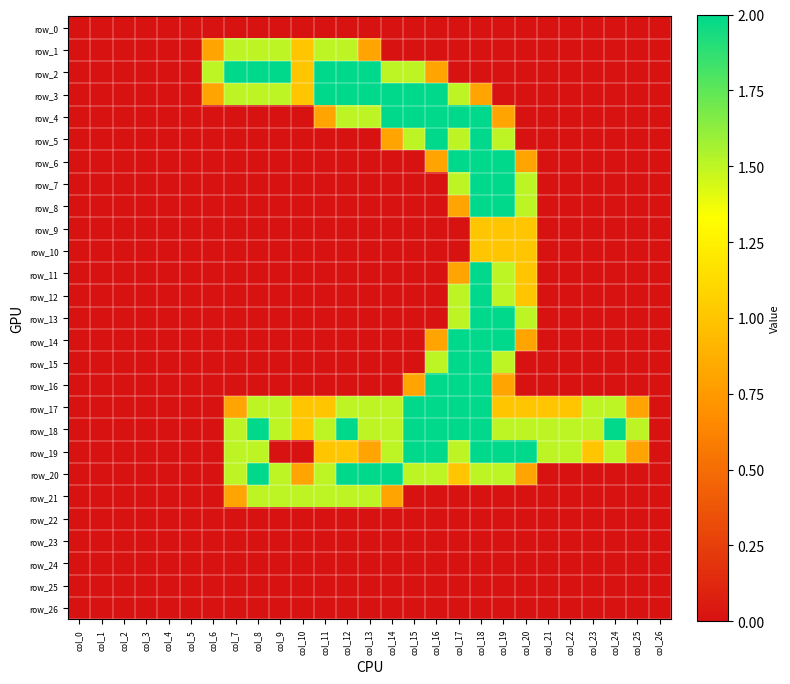

Reading left to right, what are all the values shown in this chart?

row_0: 0.0	0.0	0.0	0.0	0.0	0.0	0.0	0.0	0.0	0.0	0.0	0.0	0.0	0.0	0.0	0.0	0.0	0.0	0.0	0.0	0.0	0.0	0.0	0.0	0.0	0.0	0.0
row_1: 0.0	0.0	0.0	0.0	0.0	0.0	0.8	1.5	1.5	1.5	1.0	1.5	1.5	0.8	0.0	0.0	0.0	0.0	0.0	0.0	0.0	0.0	0.0	0.0	0.0	0.0	0.0
row_2: 0.0	0.0	0.0	0.0	0.0	0.0	1.5	2.0	2.0	2.0	1.0	2.0	2.0	2.0	1.5	1.5	0.8	0.0	0.0	0.0	0.0	0.0	0.0	0.0	0.0	0.0	0.0
row_3: 0.0	0.0	0.0	0.0	0.0	0.0	0.8	1.5	1.5	1.5	1.0	2.0	2.0	2.0	2.0	2.0	2.0	1.5	0.8	0.0	0.0	0.0	0.0	0.0	0.0	0.0	0.0
row_4: 0.0	0.0	0.0	0.0	0.0	0.0	0.0	0.0	0.0	0.0	0.0	0.8	1.5	1.5	2.0	2.0	2.0	2.0	2.0	0.8	0.0	0.0	0.0	0.0	0.0	0.0	0.0
row_5: 0.0	0.0	0.0	0.0	0.0	0.0	0.0	0.0	0.0	0.0	0.0	0.0	0.0	0.0	0.8	1.5	2.0	1.5	2.0	1.5	0.0	0.0	0.0	0.0	0.0	0.0	0.0
row_6: 0.0	0.0	0.0	0.0	0.0	0.0	0.0	0.0	0.0	0.0	0.0	0.0	0.0	0.0	0.0	0.0	0.8	2.0	2.0	2.0	0.8	0.0	0.0	0.0	0.0	0.0	0.0
row_7: 0.0	0.0	0.0	0.0	0.0	0.0	0.0	0.0	0.0	0.0	0.0	0.0	0.0	0.0	0.0	0.0	0.0	1.5	2.0	2.0	1.5	0.0	0.0	0.0	0.0	0.0	0.0
row_8: 0.0	0.0	0.0	0.0	0.0	0.0	0.0	0.0	0.0	0.0	0.0	0.0	0.0	0.0	0.0	0.0	0.0	0.8	2.0	2.0	1.5	0.0	0.0	0.0	0.0	0.0	0.0
row_9: 0.0	0.0	0.0	0.0	0.0	0.0	0.0	0.0	0.0	0.0	0.0	0.0	0.0	0.0	0.0	0.0	0.0	0.0	1.0	1.0	1.0	0.0	0.0	0.0	0.0	0.0	0.0
row_10: 0.0	0.0	0.0	0.0	0.0	0.0	0.0	0.0	0.0	0.0	0.0	0.0	0.0	0.0	0.0	0.0	0.0	0.0	1.0	1.0	1.0	0.0	0.0	0.0	0.0	0.0	0.0
row_11: 0.0	0.0	0.0	0.0	0.0	0.0	0.0	0.0	0.0	0.0	0.0	0.0	0.0	0.0	0.0	0.0	0.0	0.8	2.0	1.5	1.0	0.0	0.0	0.0	0.0	0.0	0.0
row_12: 0.0	0.0	0.0	0.0	0.0	0.0	0.0	0.0	0.0	0.0	0.0	0.0	0.0	0.0	0.0	0.0	0.0	1.5	2.0	1.5	1.0	0.0	0.0	0.0	0.0	0.0	0.0
row_13: 0.0	0.0	0.0	0.0	0.0	0.0	0.0	0.0	0.0	0.0	0.0	0.0	0.0	0.0	0.0	0.0	0.0	1.5	2.0	2.0	1.5	0.0	0.0	0.0	0.0	0.0	0.0
row_14: 0.0	0.0	0.0	0.0	0.0	0.0	0.0	0.0	0.0	0.0	0.0	0.0	0.0	0.0	0.0	0.0	0.8	2.0	2.0	2.0	0.8	0.0	0.0	0.0	0.0	0.0	0.0
row_15: 0.0	0.0	0.0	0.0	0.0	0.0	0.0	0.0	0.0	0.0	0.0	0.0	0.0	0.0	0.0	0.0	1.5	2.0	2.0	1.5	0.0	0.0	0.0	0.0	0.0	0.0	0.0
row_16: 0.0	0.0	0.0	0.0	0.0	0.0	0.0	0.0	0.0	0.0	0.0	0.0	0.0	0.0	0.0	0.8	2.0	2.0	2.0	0.8	0.0	0.0	0.0	0.0	0.0	0.0	0.0
row_17: 0.0	0.0	0.0	0.0	0.0	0.0	0.0	0.8	1.5	1.5	1.0	1.0	1.5	1.5	1.5	2.0	2.0	2.0	2.0	1.0	1.0	1.0	1.0	1.5	1.5	0.8	0.0
row_18: 0.0	0.0	0.0	0.0	0.0	0.0	0.0	1.5	2.0	1.5	1.0	1.5	2.0	1.5	1.5	2.0	2.0	2.0	2.0	1.5	1.5	1.5	1.5	1.5	2.0	1.5	0.0
row_19: 0.0	0.0	0.0	0.0	0.0	0.0	0.0	1.5	1.5	0.0	0.0	1.0	1.0	0.8	1.5	2.0	2.0	1.5	2.0	2.0	2.0	1.5	1.5	1.0	1.5	0.8	0.0
row_20: 0.0	0.0	0.0	0.0	0.0	0.0	0.0	1.5	2.0	1.5	0.8	1.5	2.0	2.0	2.0	1.5	1.5	1.0	1.5	1.5	0.8	0.0	0.0	0.0	0.0	0.0	0.0
row_21: 0.0	0.0	0.0	0.0	0.0	0.0	0.0	0.8	1.5	1.5	1.5	1.5	1.5	1.5	0.8	0.0	0.0	0.0	0.0	0.0	0.0	0.0	0.0	0.0	0.0	0.0	0.0
row_22: 0.0	0.0	0.0	0.0	0.0	0.0	0.0	0.0	0.0	0.0	0.0	0.0	0.0	0.0	0.0	0.0	0.0	0.0	0.0	0.0	0.0	0.0	0.0	0.0	0.0	0.0	0.0
row_23: 0.0	0.0	0.0	0.0	0.0	0.0	0.0	0.0	0.0	0.0	0.0	0.0	0.0	0.0	0.0	0.0	0.0	0.0	0.0	0.0	0.0	0.0	0.0	0.0	0.0	0.0	0.0
row_24: 0.0	0.0	0.0	0.0	0.0	0.0	0.0	0.0	0.0	0.0	0.0	0.0	0.0	0.0	0.0	0.0	0.0	0.0	0.0	0.0	0.0	0.0	0.0	0.0	0.0	0.0	0.0
row_25: 0.0	0.0	0.0	0.0	0.0	0.0	0.0	0.0	0.0	0.0	0.0	0.0	0.0	0.0	0.0	0.0	0.0	0.0	0.0	0.0	0.0	0.0	0.0	0.0	0.0	0.0	0.0
row_26: 0.0	0.0	0.0	0.0	0.0	0.0	0.0	0.0	0.0	0.0	0.0	0.0	0.0	0.0	0.0	0.0	0.0	0.0	0.0	0.0	0.0	0.0	0.0	0.0	0.0	0.0	0.0